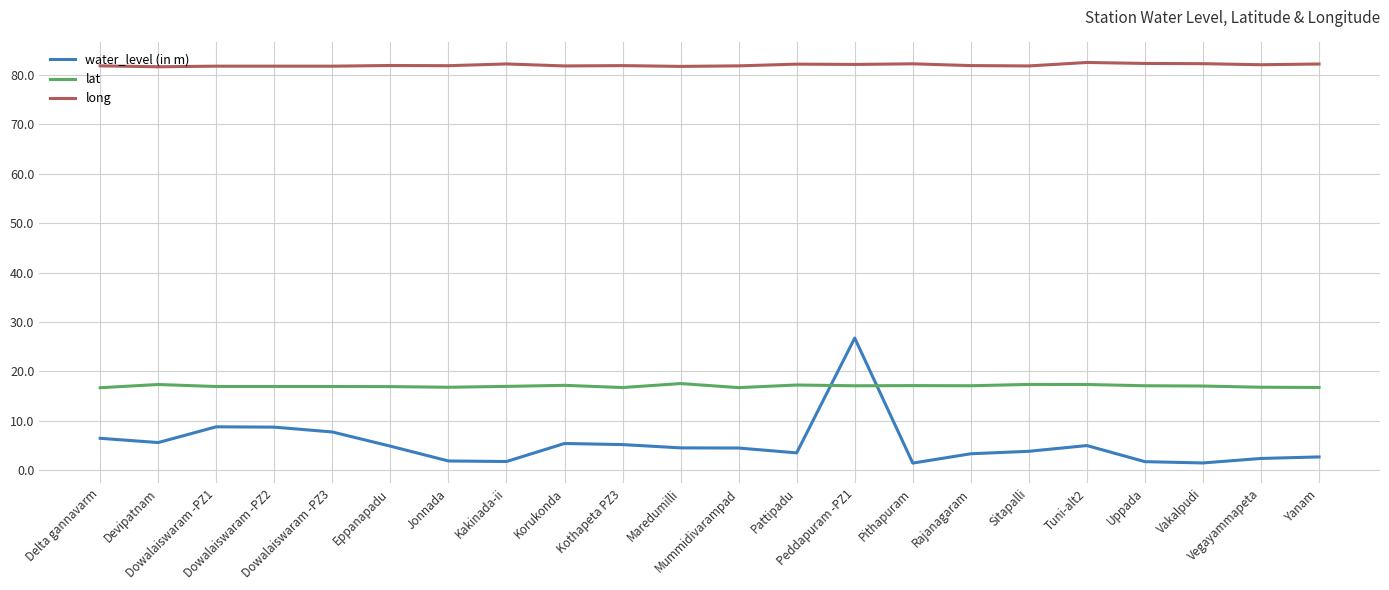

Rank the series by their average value, from lowest to highest.

water_level (in m), lat, long